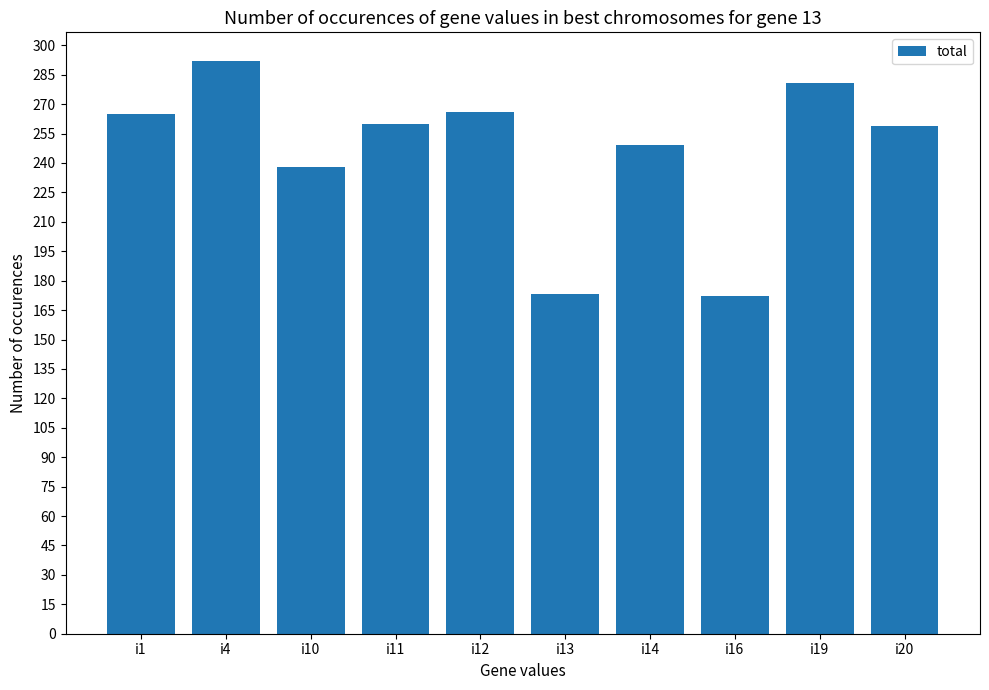

Which label corresponds to the largest value in the chart?

i4